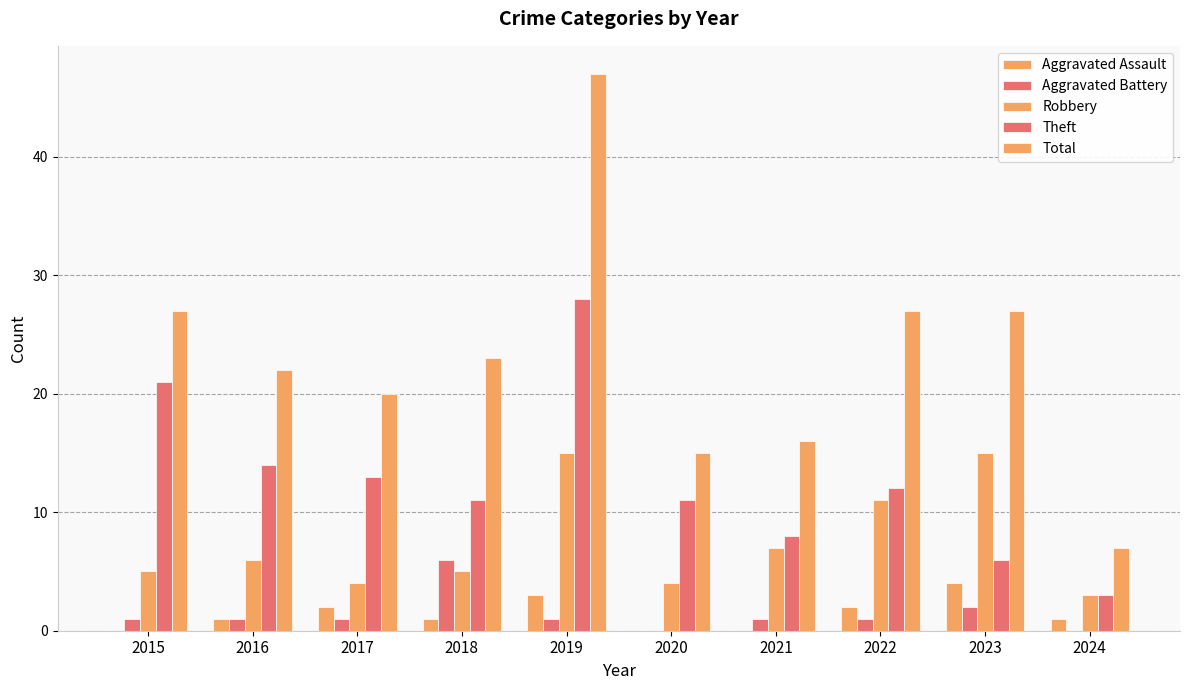

What is the total value across all series at 2023?

54